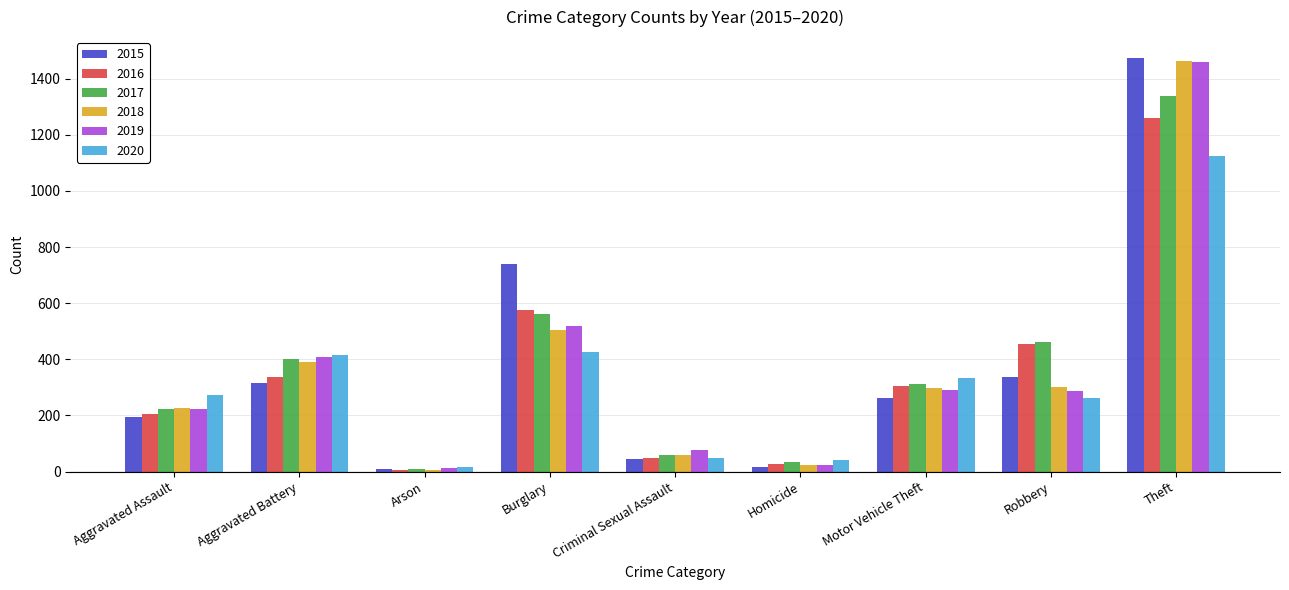

What is the spread (max minus min) of values at Aggravated Battery?

100